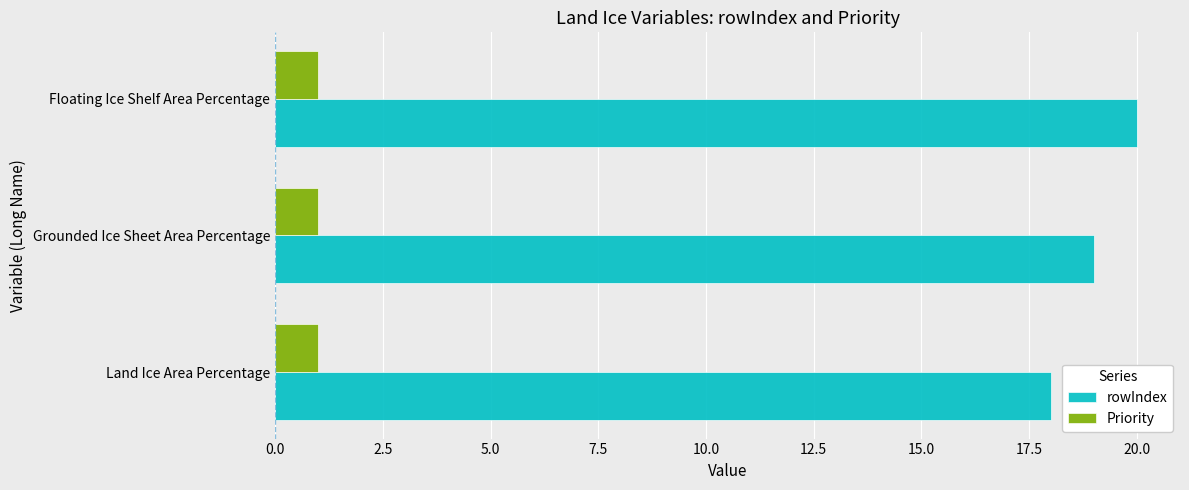

What is the spread (max minus min) of values at Grounded Ice Sheet Area Percentage?

18